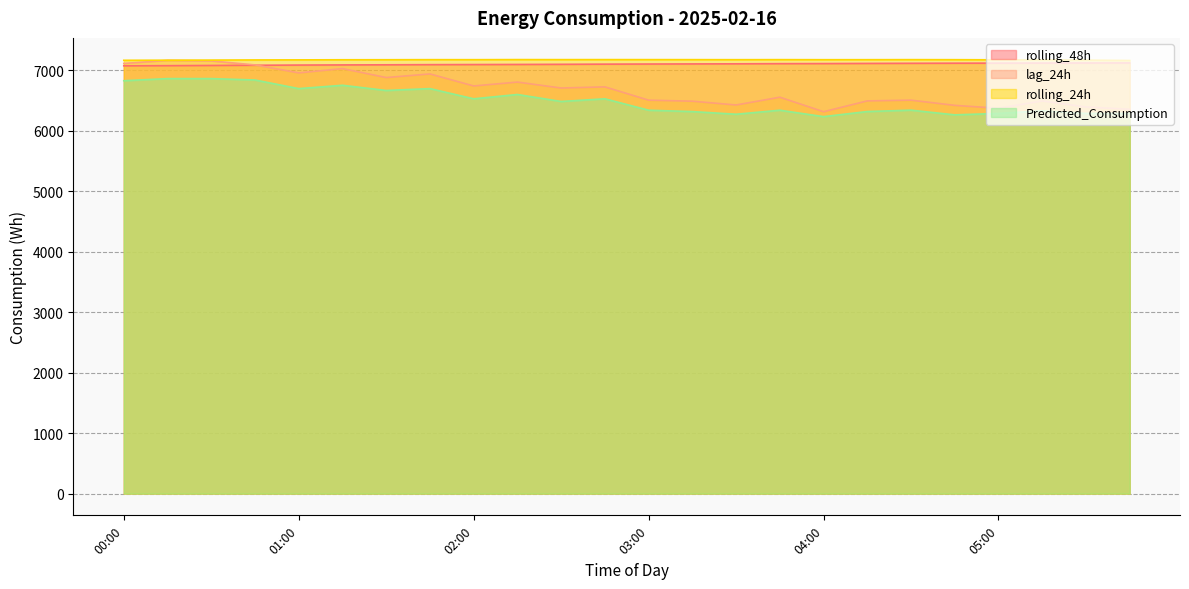

Where is rolling_24h nearest to the value 7172?

00:30